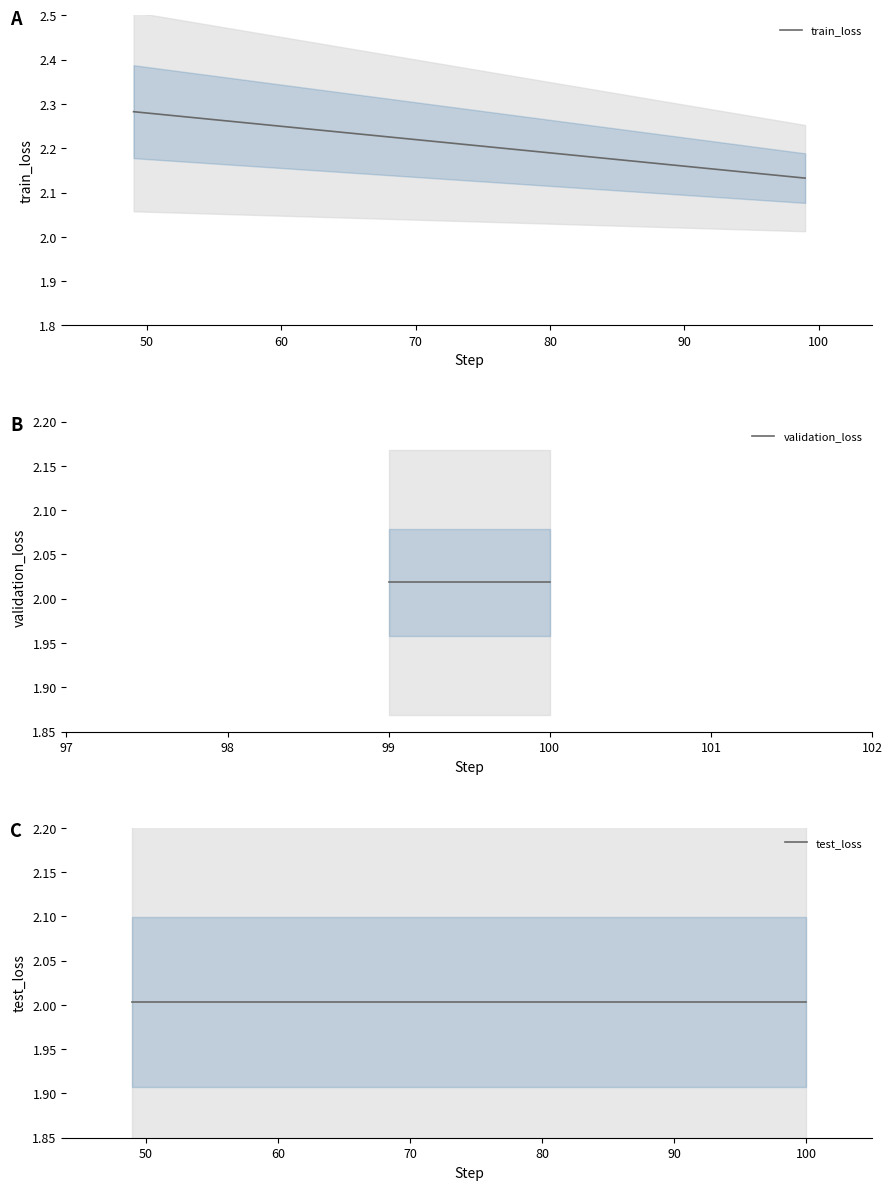

What is the value of the train_loss point at the 2nd from the left?

2.1